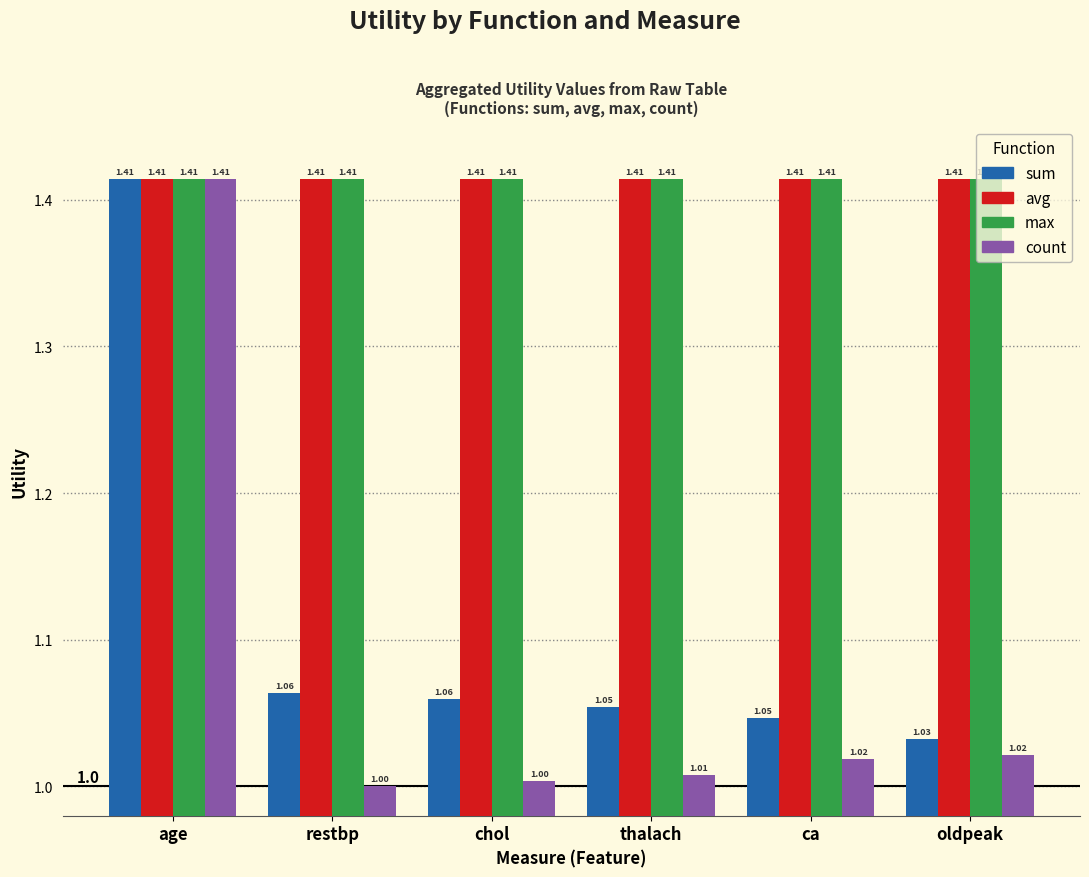

At which category is the sum across all series the highest?

age